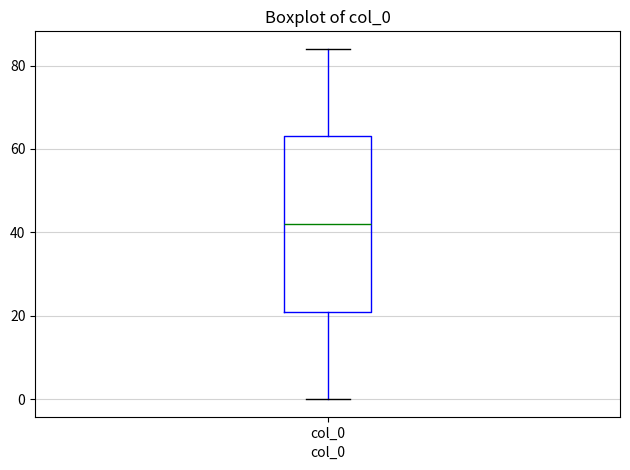

Read this box plot against the y-axis: the position of the median line, the range covered by the box, and the ends of both whiskers. The values are not printed on the chart, so give them approximately, as read against the axis.

median 42, box 22 to 64, whiskers 0 to 84